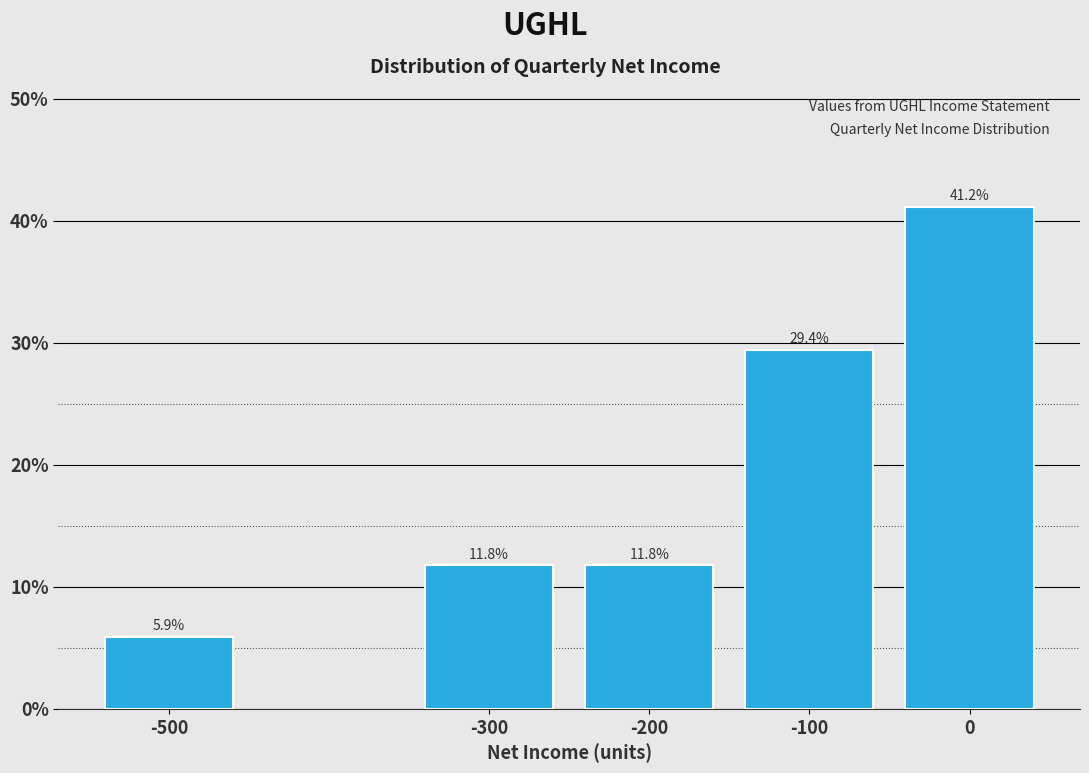

Reading left to right, what are all the values shown in this chart?

5.9	11.8	11.8	29.4	41.2